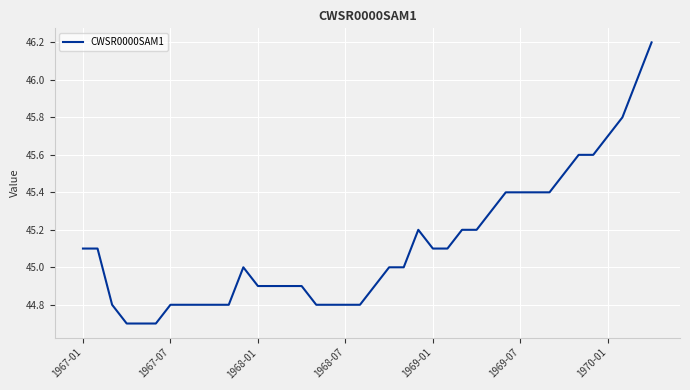

What is the greatest value displayed?

46.2